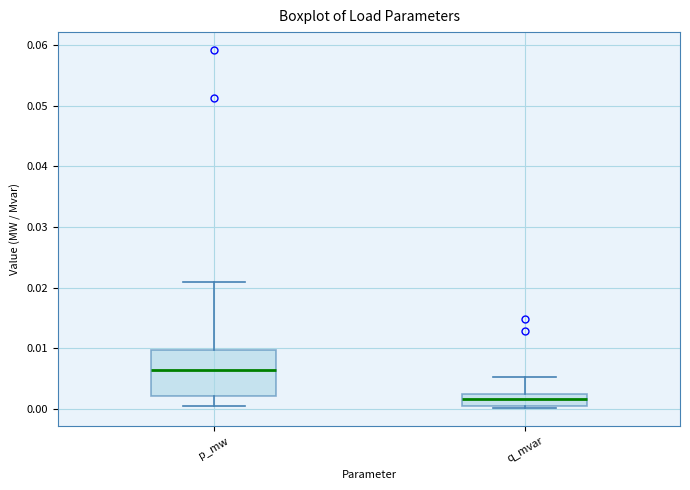

Reading left to right, read every box against the y-axis: the position of its median line, the range the box covers, and the ends of its whiskers. The values are not printed on the chart, so give them approximately, as read against the axis.

p_mw: median 0.006, box 0.002 to 0.010, whiskers 0.001 to 0.021
q_mvar: median 0.002 (inside the box), box 0.001 to 0.002, whiskers 0.000 to 0.005